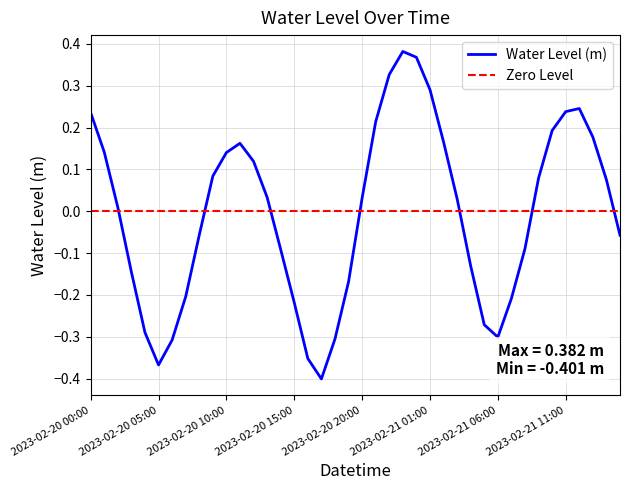

What is the difference between the values at 2023-02-20 02:00 and 2023-02-21 09:00?

0.1